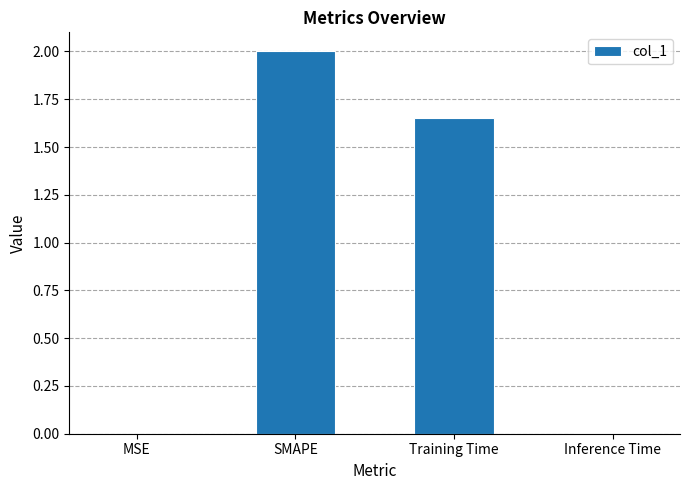

Does the chart contain stacked bars?

No